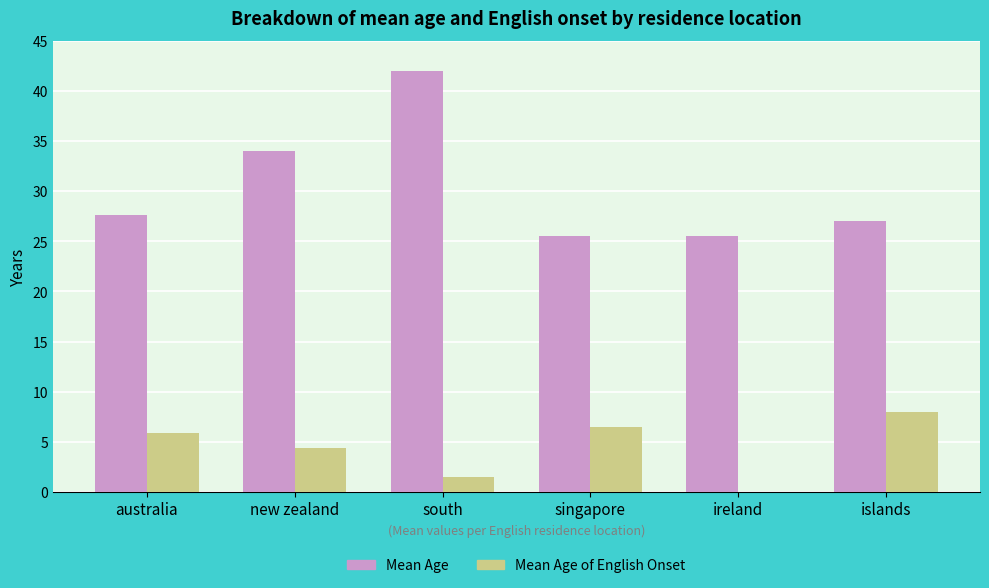

What are all the series names shown in the legend?

Mean Age, Mean Age of English Onset